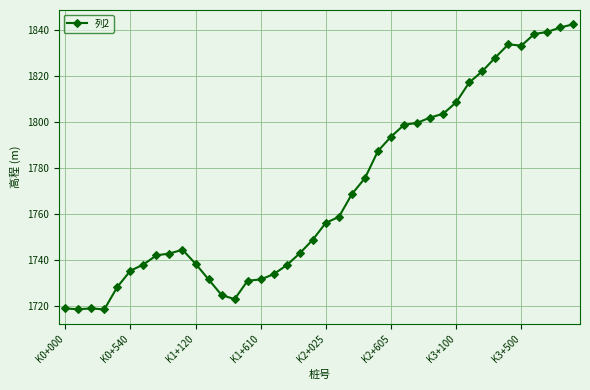

What is the value of the 5th point from the left?

1728.5